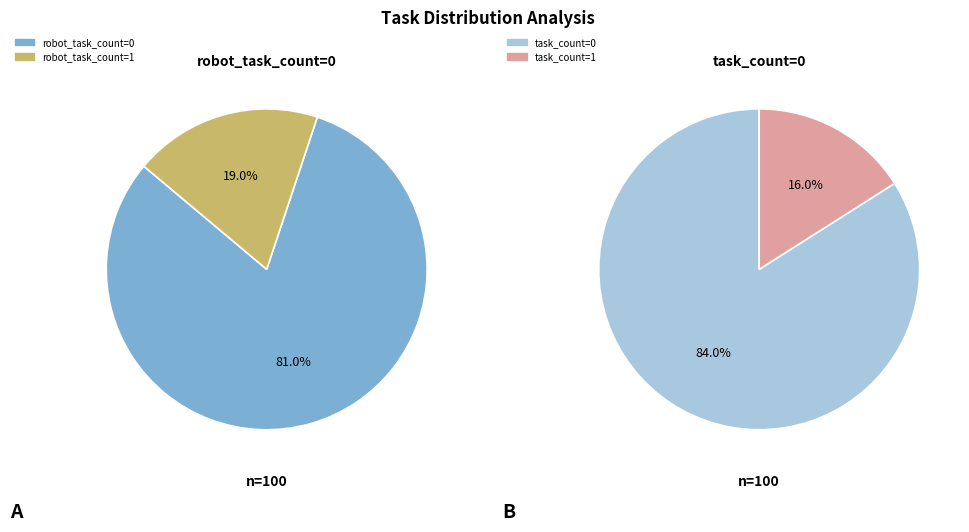

Is there a majority slice in this chart?

Yes